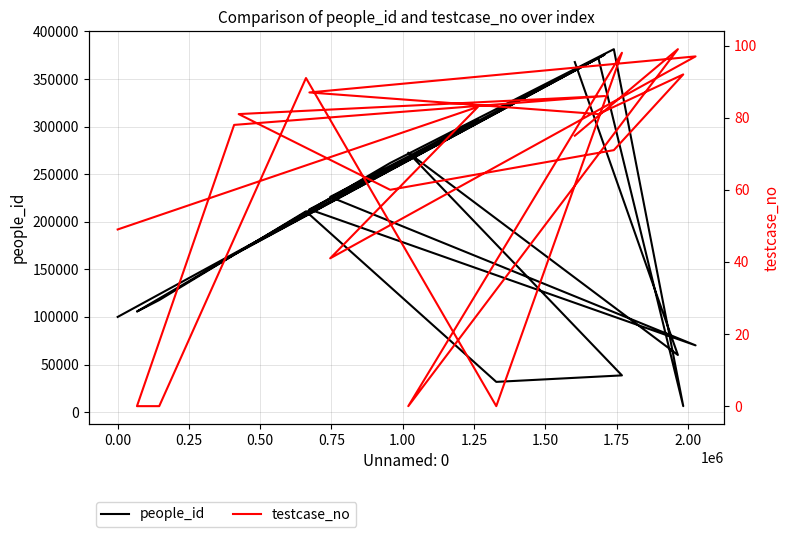

Does the chart have visible grid lines?

Yes